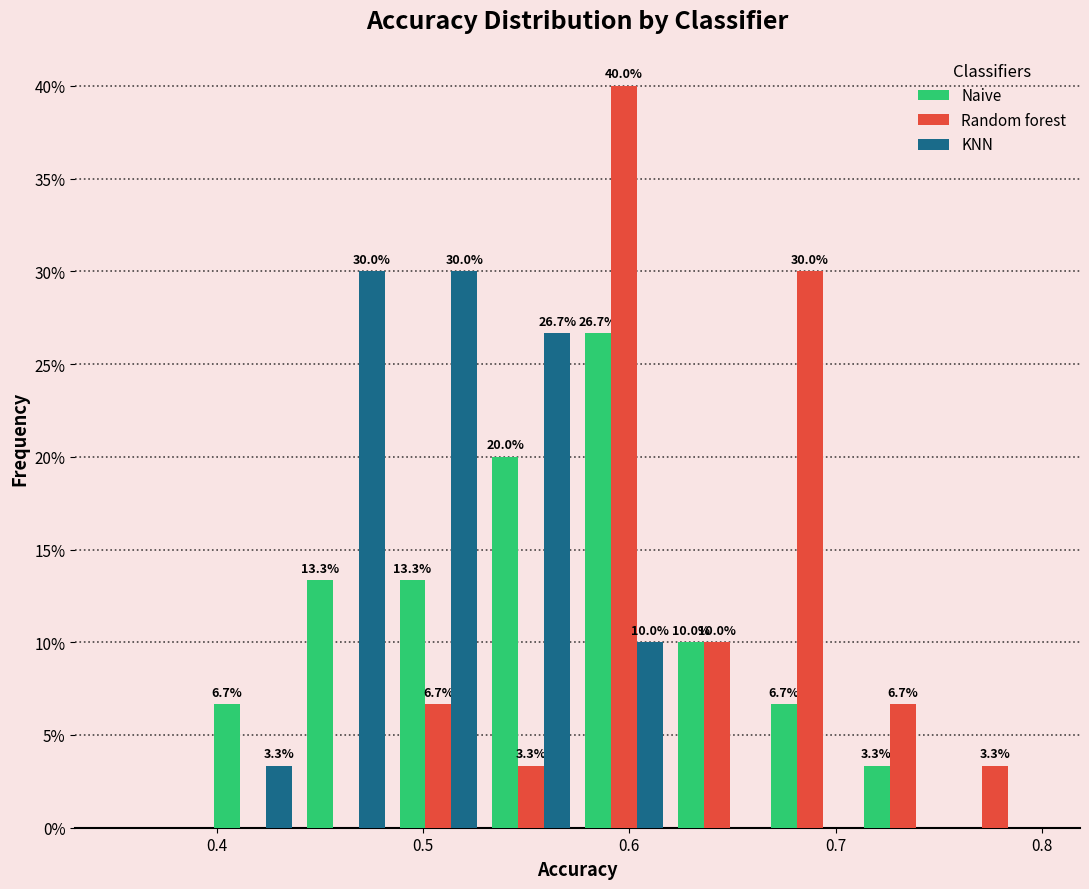

In the Naive series, which range on the x-axis has the tallest bar?

0.575 to 0.620